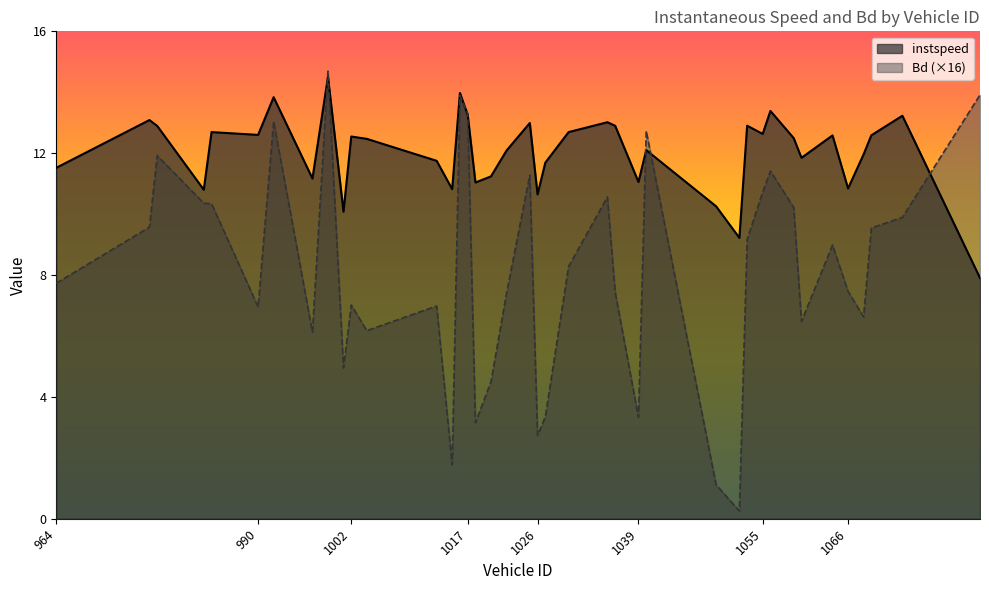

Reading left to right, list all the values displayed in this chart.

instspeed: 964=11.5	976=13.1	977=12.9	983=10.8	984=12.7	990=12.6	992=13.8	997=11.2	999=14.5	1001=10.1	1002=12.5	1004=12.5	1013=11.7	1015=10.8	1016=14.0	1017=13.3	1018=11.0	1020=11.2	1022=12.1	1025=13.0	1026=10.6	1027=11.7	1030=12.7	1035=13.0	1036=12.9	1039=11.1	1040=12.1	1049=10.3	1052=9.2	1053=12.9	1055=12.6	1056=13.4	1059=12.5	1060=11.8	1064=12.6	1066=10.8	1068=12.0	1069=12.6	1073=13.2	1083=7.9
Bd: 964=7.7	976=9.6	977=11.9	983=10.4	984=10.3	990=7.0	992=13.0	997=6.1	999=14.7	1001=4.9	1002=7.0	1004=6.2	1013=7.0	1015=1.8	1016=13.9	1017=13.3	1018=3.2	1020=4.5	1022=7.4	1025=11.3	1026=2.7	1027=3.3	1030=8.3	1035=10.6	1036=7.4	1039=3.3	1040=12.7	1049=1.1	1052=0.3	1053=9.2	1055=10.7	1056=11.4	1059=10.2	1060=6.5	1064=9.0	1066=7.5	1068=6.6	1069=9.5	1073=9.9	1083=13.9